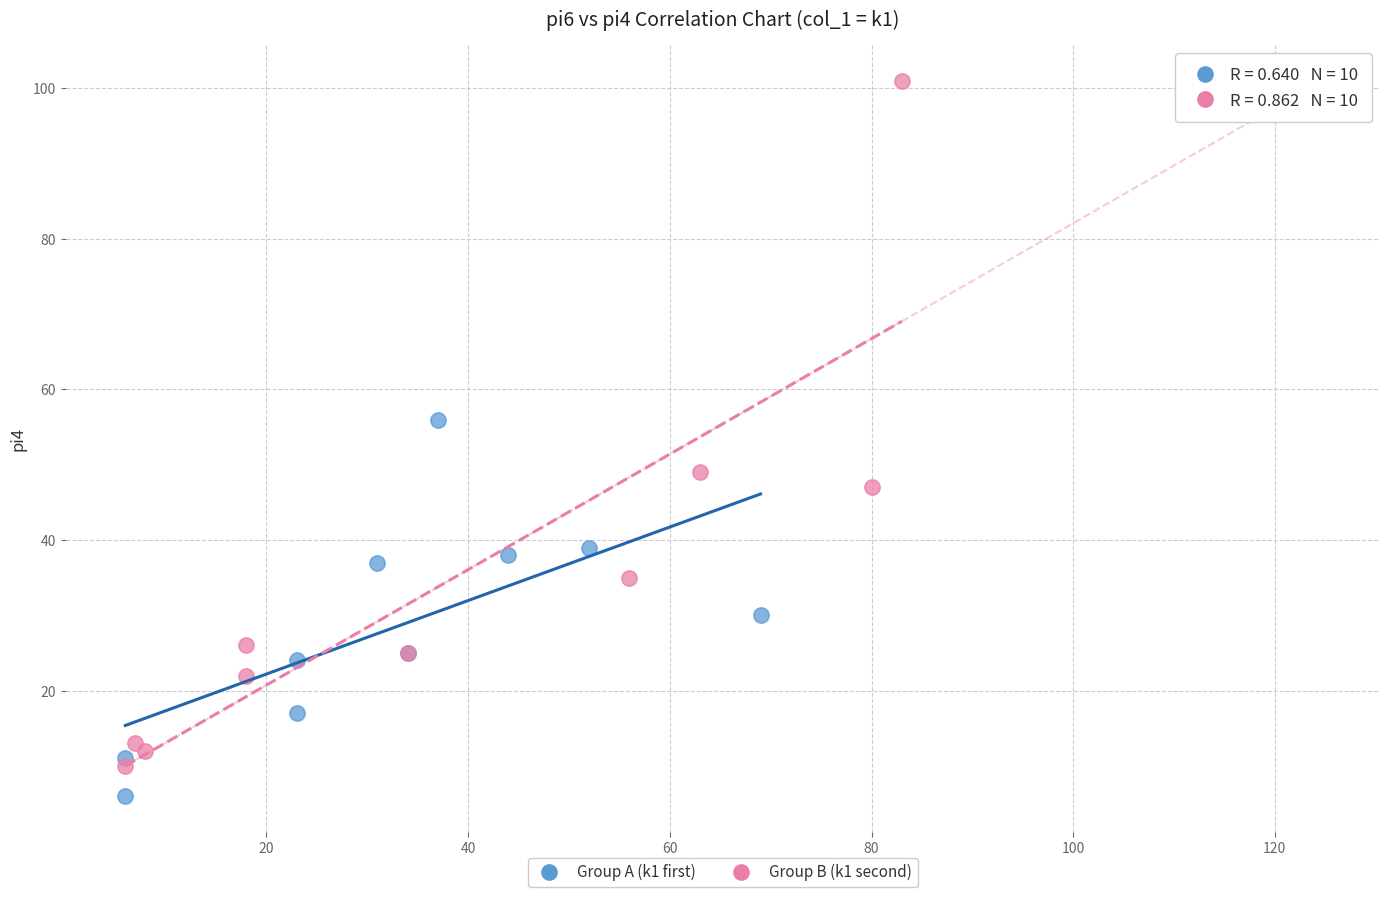

Which series reaches the maximum Y coordinate?

Group B (k1 second)